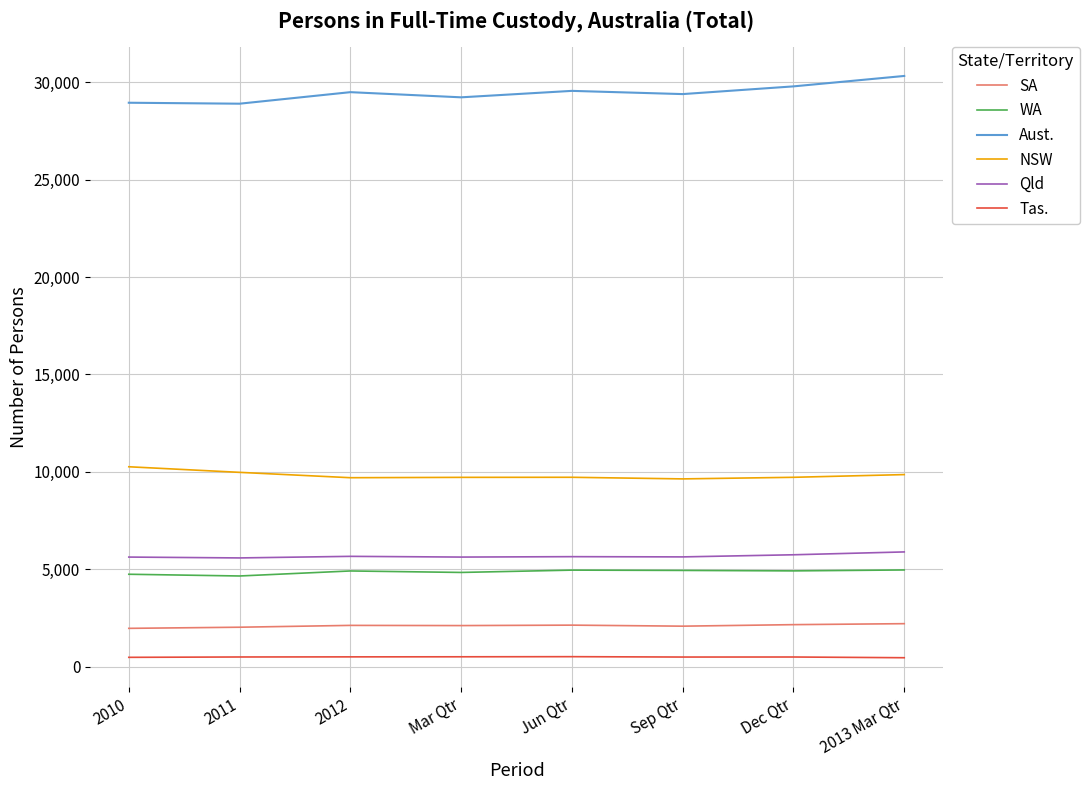

At Dec Qtr, list the series in order from smallest to largest.

Tas., SA, WA, Qld, NSW, Aust.